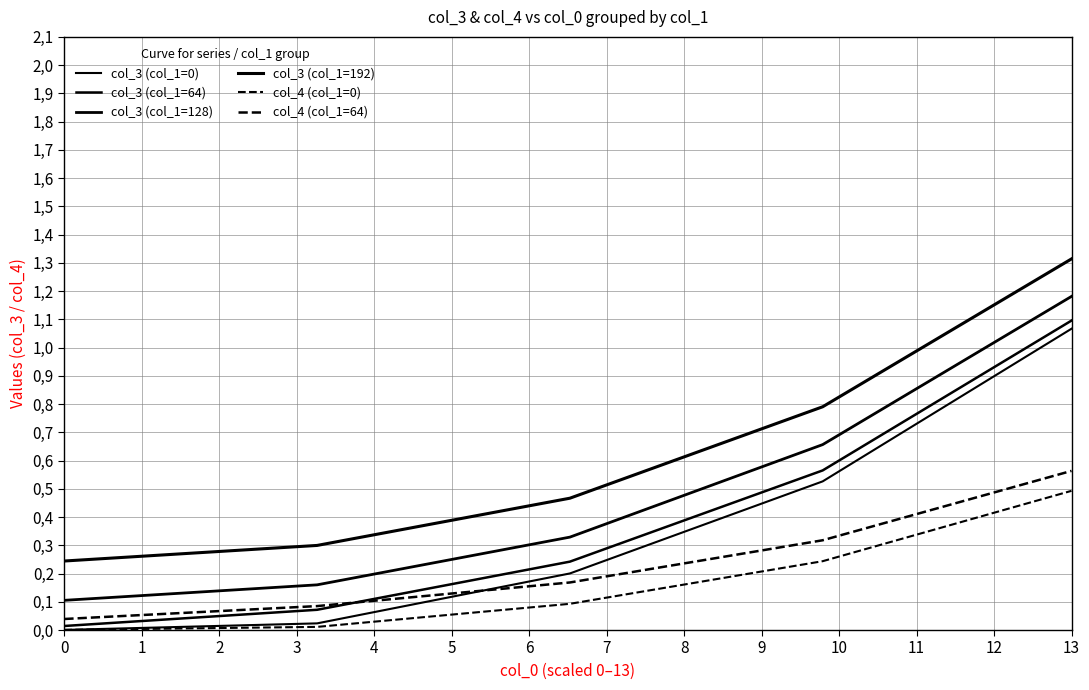

Reading right to left, what are all the values shown in this chart?

col_3 (col_1=0): 1.1	0.5	0.2	0.0	0.0
col_3 (col_1=64): 1.1	0.6	0.2	0.1	0.0
col_3 (col_1=128): 1.2	0.7	0.3	0.2	0.1
col_3 (col_1=192): 1.3	0.8	0.5	0.3	0.2
col_4 (col_1=0): 0.5	0.2	0.1	0.0	0.0
col_4 (col_1=64): 0.6	0.3	0.2	0.1	0.0